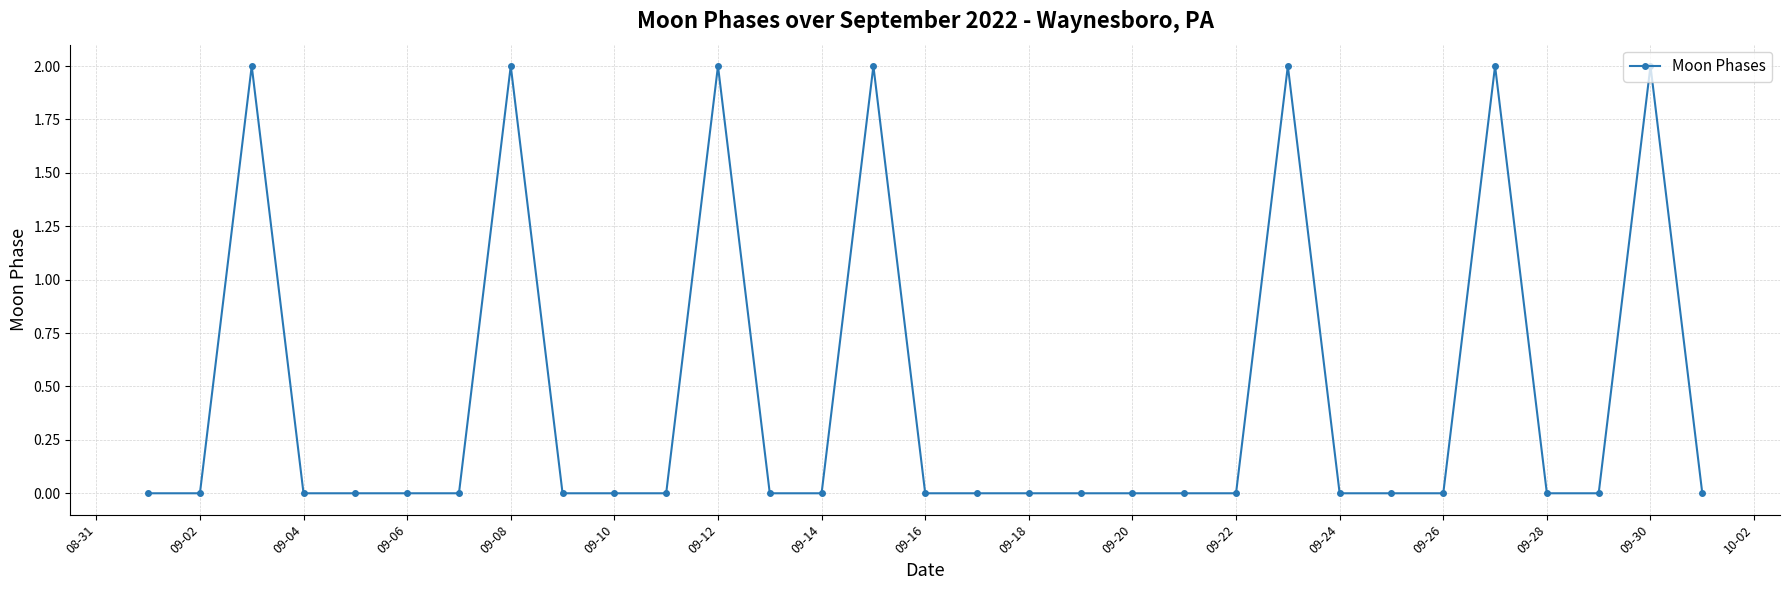

True or false: the data has more than 2 interior local peaks.

True